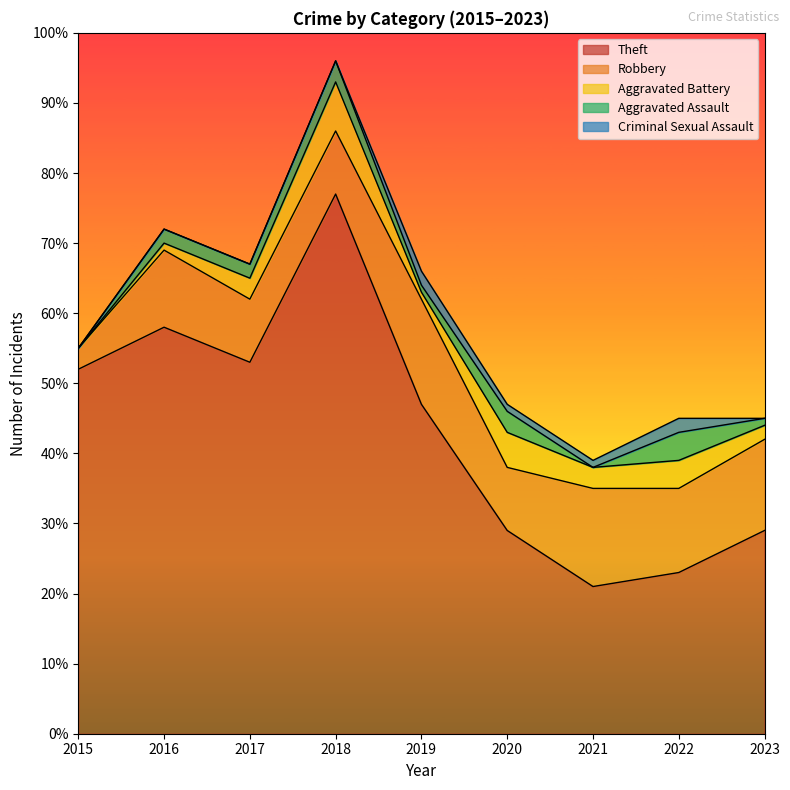

What is the value of the Aggravated Assault point at the 5th from the left?

1